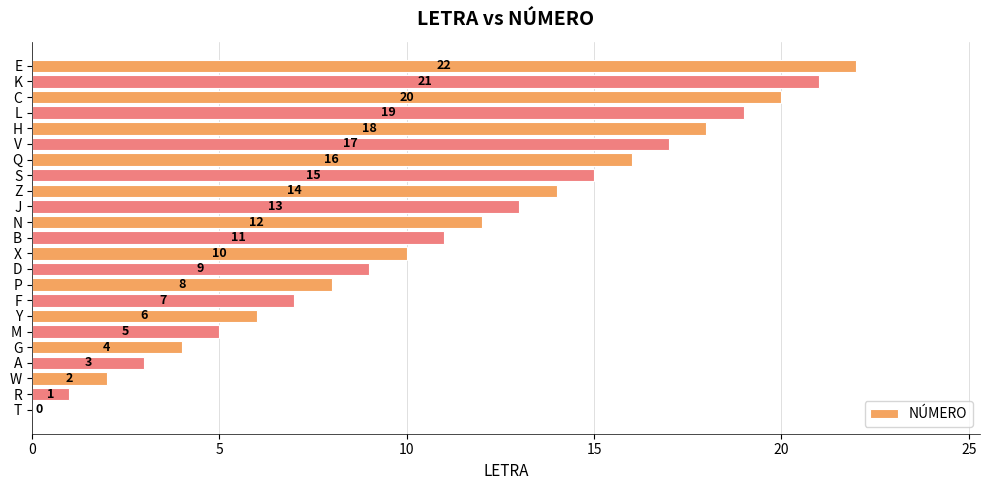

Is it true that the value at D is 3?

False